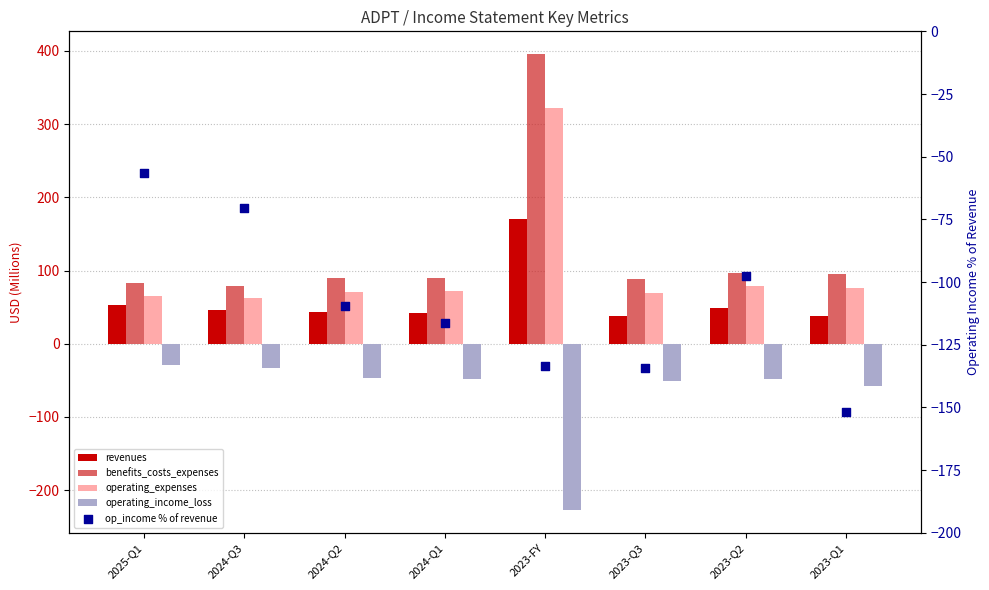

Is the value of benefits_costs_expenses at 2023-Q1 greater than the value of op_income % of revenue at 2024-Q2?

Yes